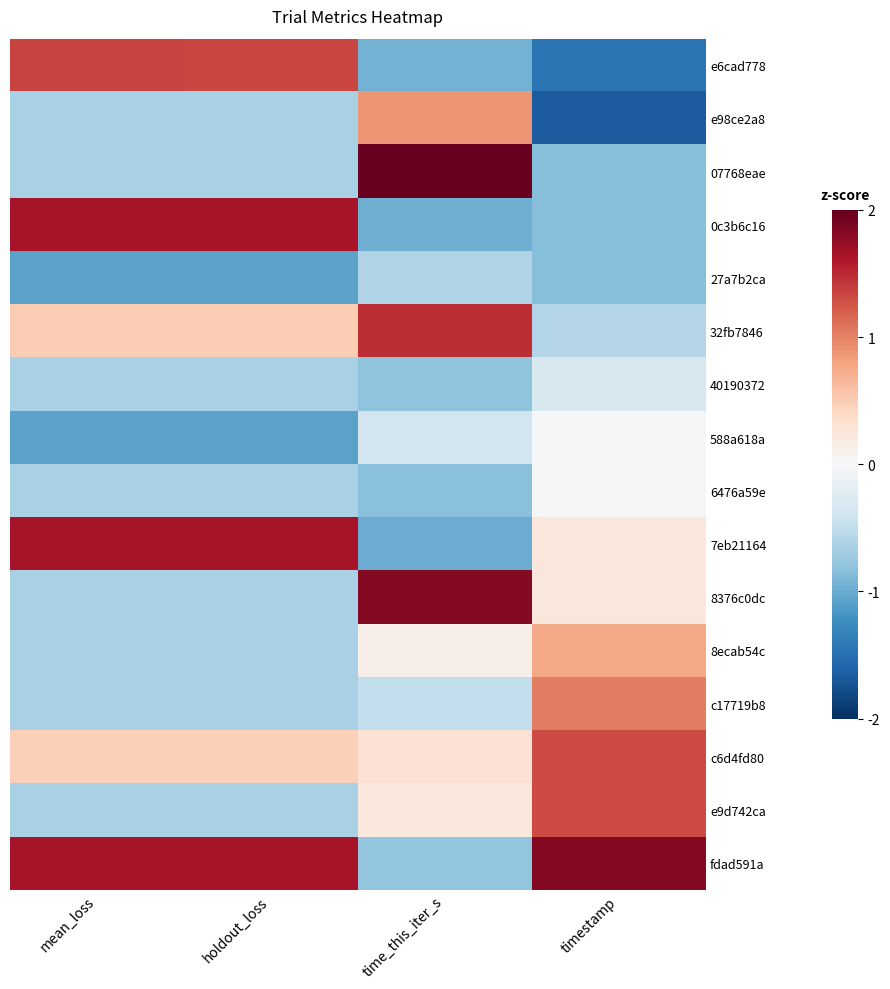

Rank the series at holdout_loss from highest to lowest value.

0c3b6c16, 7eb21164, fdad591a, e6cad778, 32fb7846, c6d4fd80, e98ce2a8, 07768eae, 40190372, 6476a59e, 8376c0dc, 8ecab54c, c17719b8, e9d742ca, 27a7b2ca, 588a618a